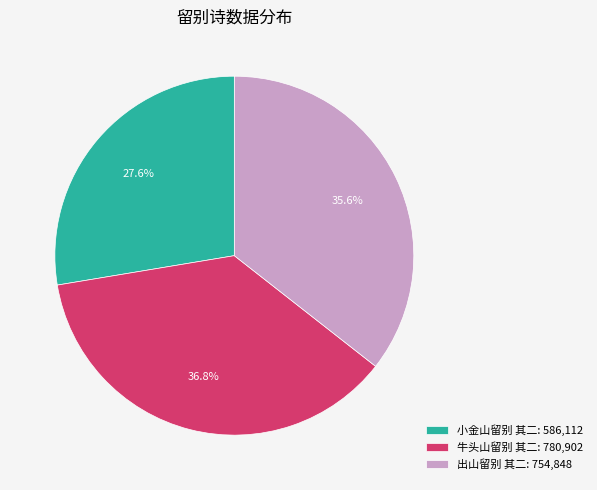

What percentage is the 小金山留别 其二 slice, to the nearest percent?

28%